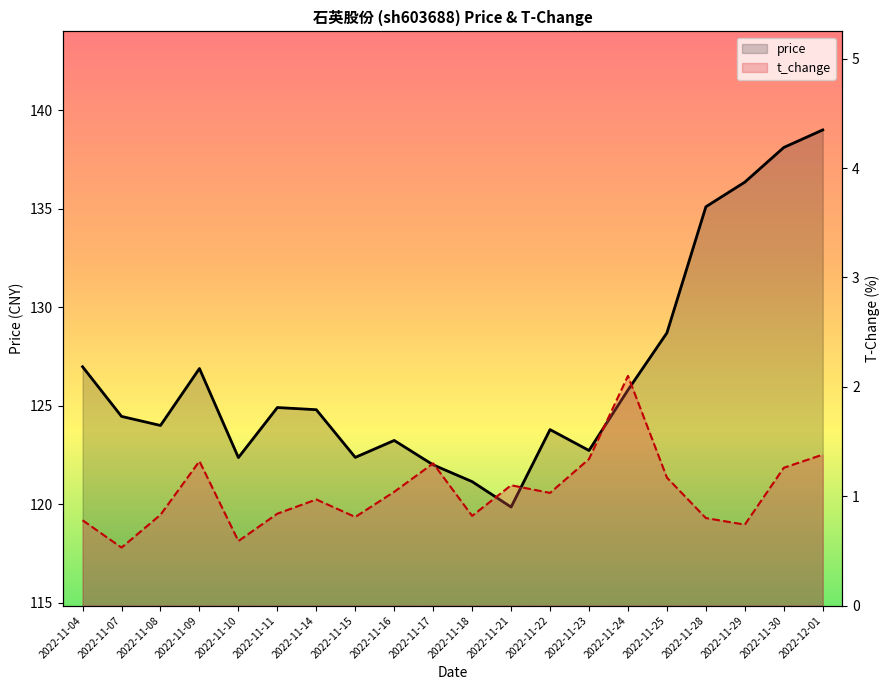

What value does the price series have at 2022-11-07?

124.5